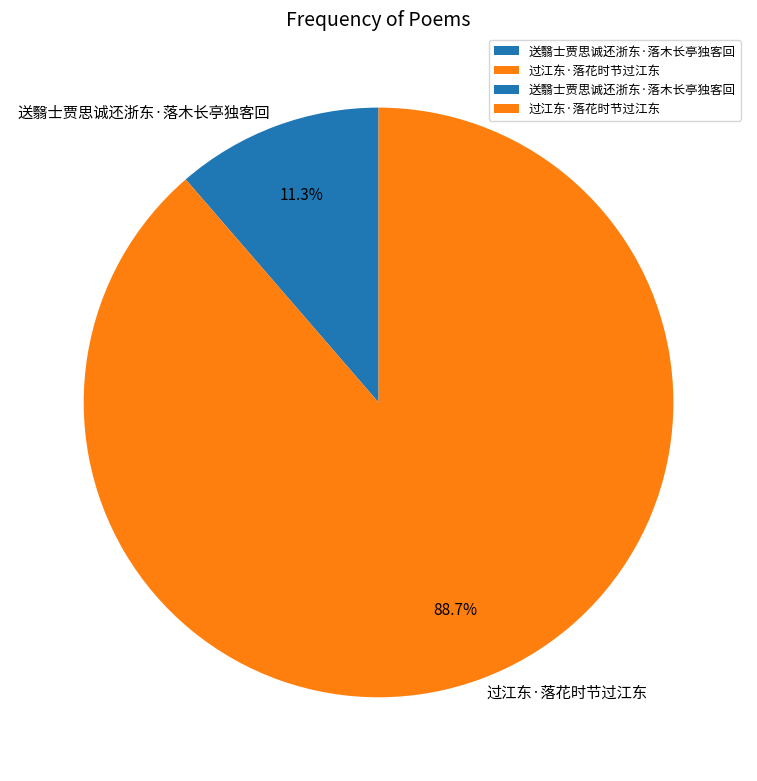

Is it true that 送翳士贾思诚还浙东·落木长亭独客回 is 11% of the pie?

True